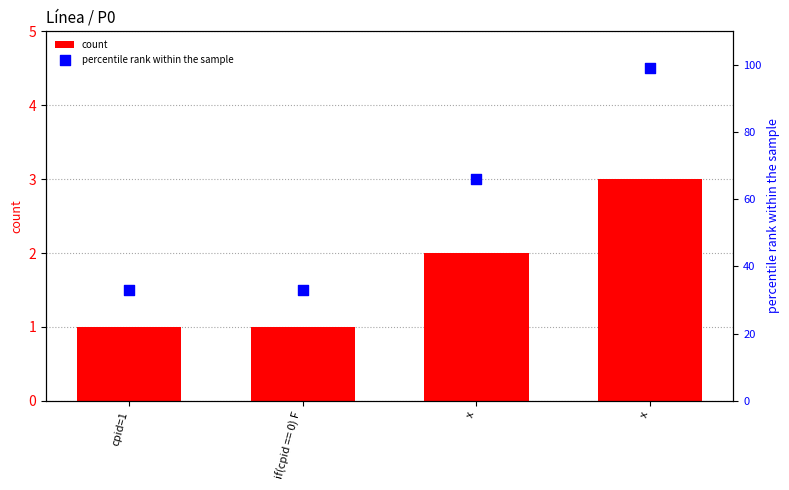

Is the value of count at if(cpid == 0) F greater than the value of percentile rank within the sample at x?

No